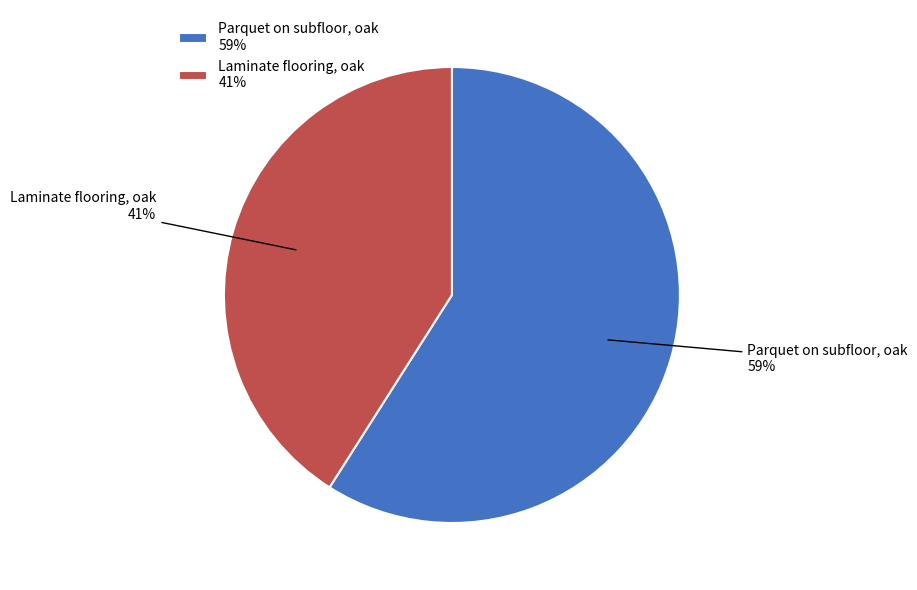

How many segments does this pie chart have?

2